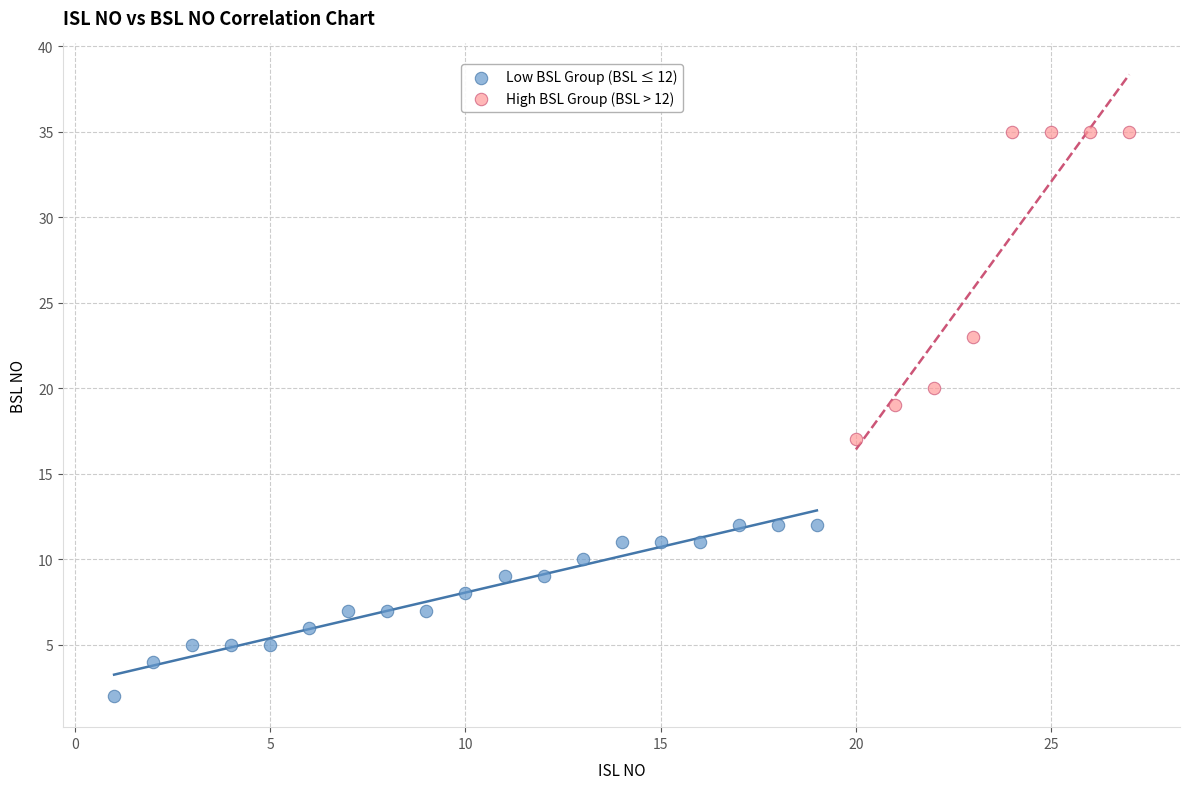

Which series contains the highest Y value?

High BSL Group (BSL > 12)